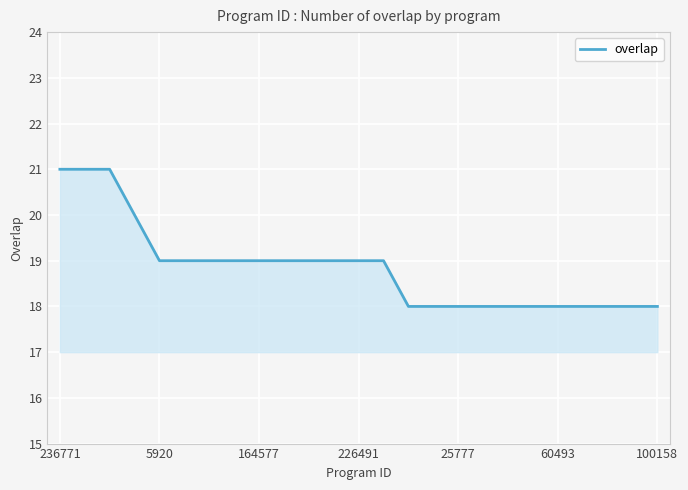

What is the minimum value shown in the chart?

18